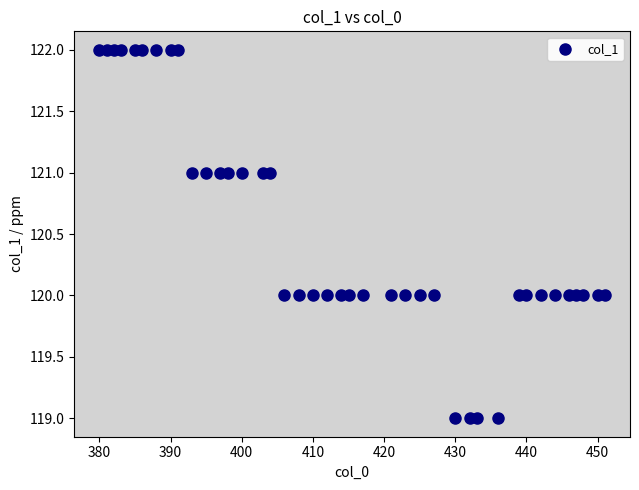

What is the range of X values (max minus min)?

71